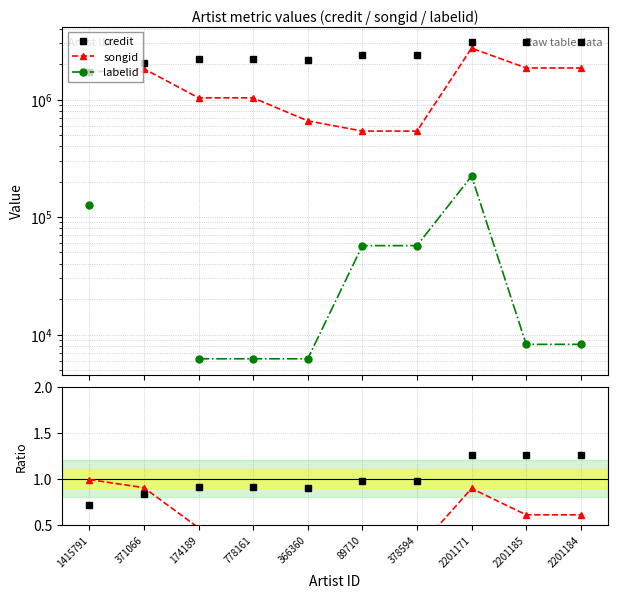

Is the value of labelid at 2201185 greater than the value of songid at 371066?

No